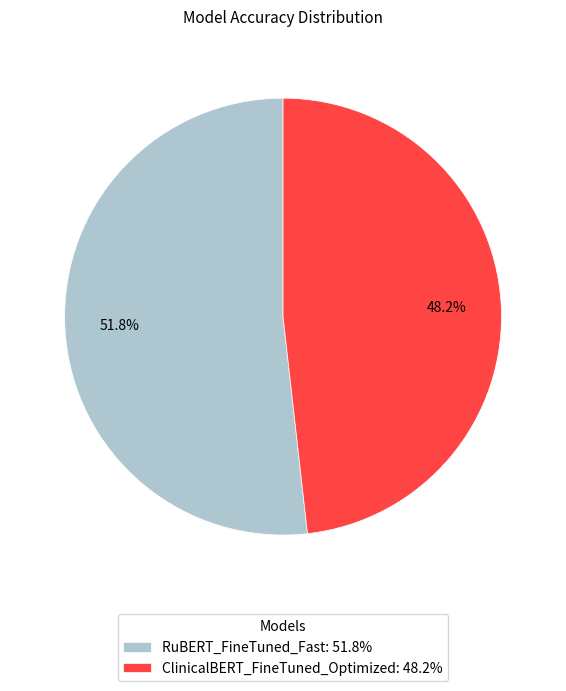

Which category has the biggest portion of the pie?

RuBERT_FineTuned_Fast: 51.8%